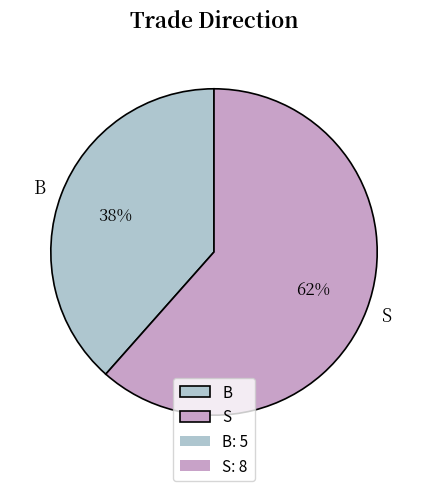

To the nearest percent, what is the combined percentage of S and B?

100%